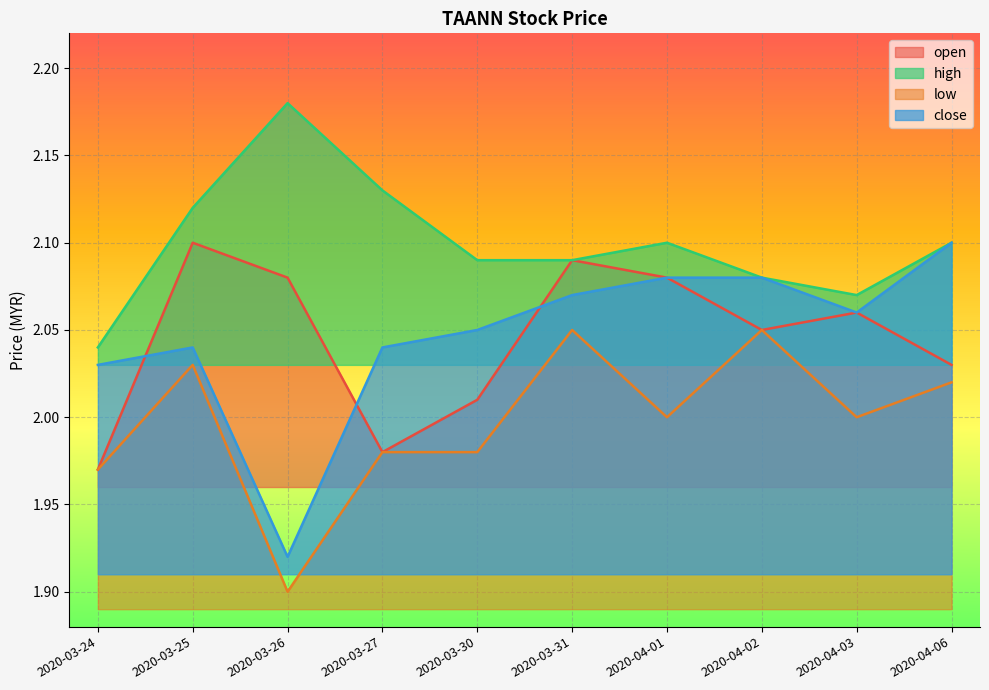

Reading left to right, extract all data points from this chart.

open: 2020-03-24=2.0	2020-03-25=2.1	2020-03-26=2.1	2020-03-27=2.0	2020-03-30=2.0	2020-03-31=2.1	2020-04-01=2.1	2020-04-02=2.0	2020-04-03=2.1	2020-04-06=2.0
high: 2020-03-24=2.0	2020-03-25=2.1	2020-03-26=2.2	2020-03-27=2.1	2020-03-30=2.1	2020-03-31=2.1	2020-04-01=2.1	2020-04-02=2.1	2020-04-03=2.1	2020-04-06=2.1
low: 2020-03-24=2.0	2020-03-25=2.0	2020-03-26=1.9	2020-03-27=2.0	2020-03-30=2.0	2020-03-31=2.0	2020-04-01=2.0	2020-04-02=2.0	2020-04-03=2.0	2020-04-06=2.0
close: 2020-03-24=2.0	2020-03-25=2.0	2020-03-26=1.9	2020-03-27=2.0	2020-03-30=2.0	2020-03-31=2.1	2020-04-01=2.1	2020-04-02=2.1	2020-04-03=2.1	2020-04-06=2.1